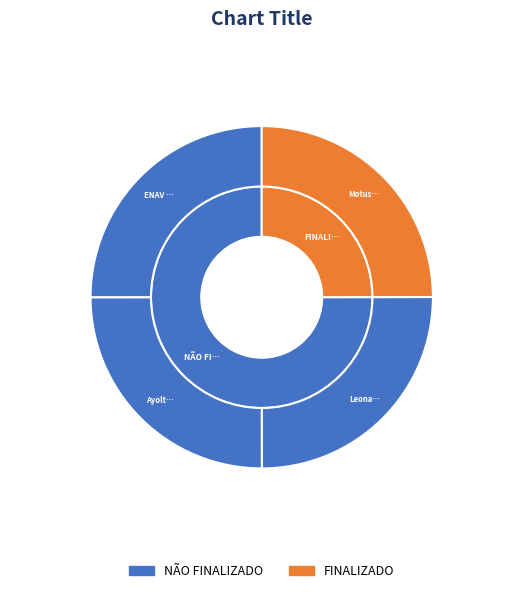

To the nearest percent, what percentage of the pie is 17032024 (3941402)?

25%